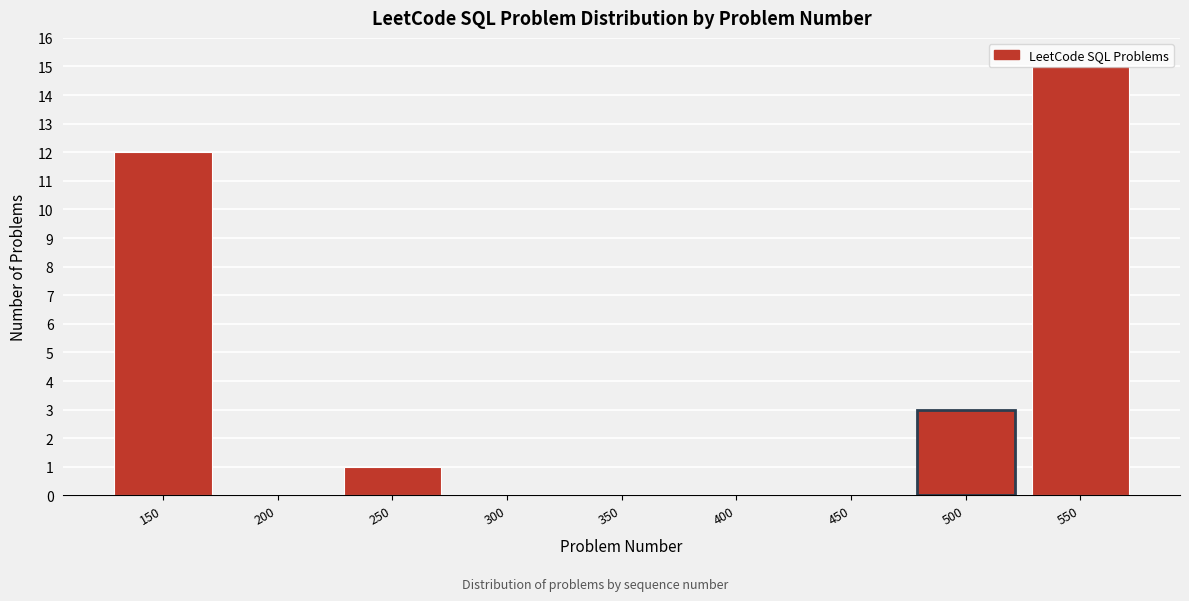

What is the change in value from 150 to 500?

-9